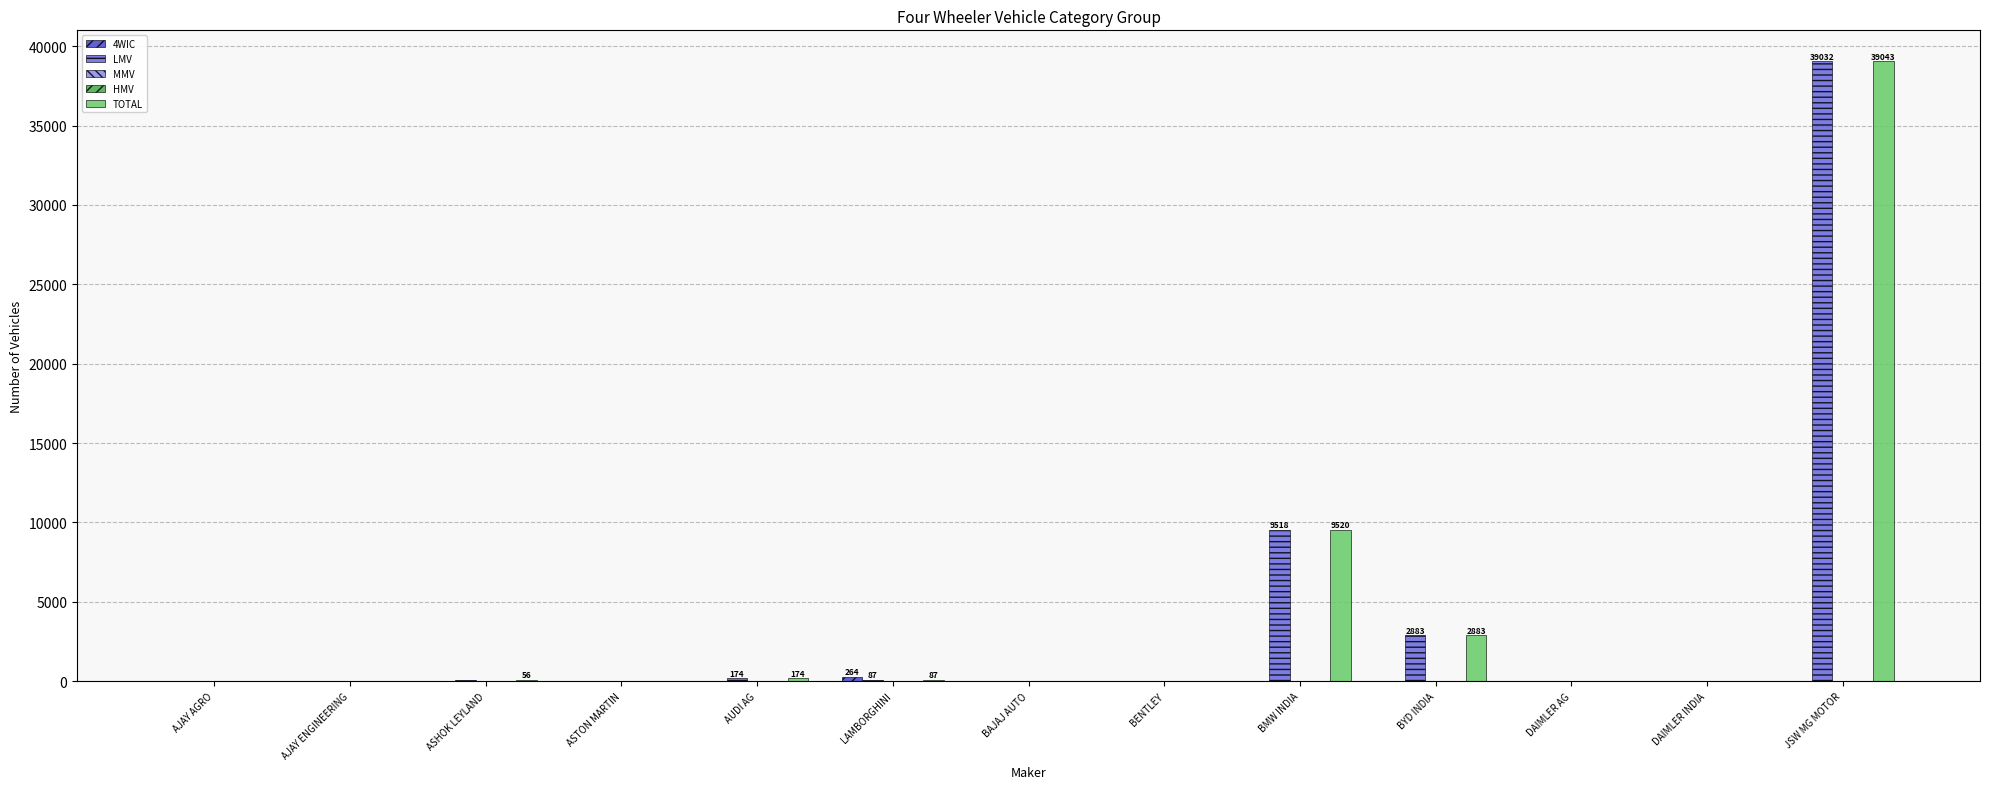

What is the greatest value displayed?

39043